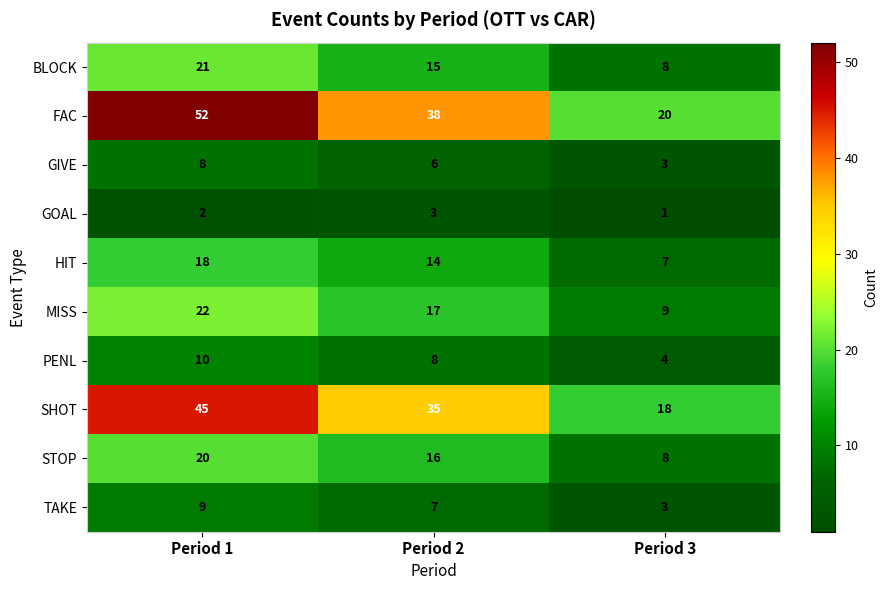

How many distinct data groups are displayed?

10